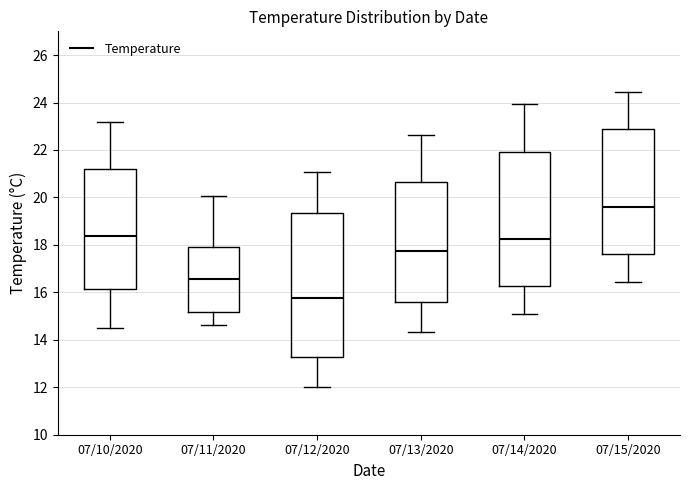

Reading left to right, transcribe this box plot: for each box, give where its median line is, the range the box spans, and where its two whiskers end, as read against the y-axis. The values are not printed on the chart, so give them approximately, as read against the axis.

07/10/2020: median 18.4, box 16.2 to 21.2, whiskers 14.6 to 23.2
07/11/2020: median 16.6, box 15.2 to 18.0, whiskers 14.6 to 20.0
07/12/2020: median 15.8, box 13.2 to 19.4, whiskers 12.0 to 21.0
07/13/2020: median 17.8, box 15.6 to 20.6, whiskers 14.4 to 22.6
07/14/2020: median 18.2, box 16.2 to 22.0, whiskers 15.0 to 24.0
07/15/2020: median 19.6, box 17.6 to 23.0, whiskers 16.4 to 24.4